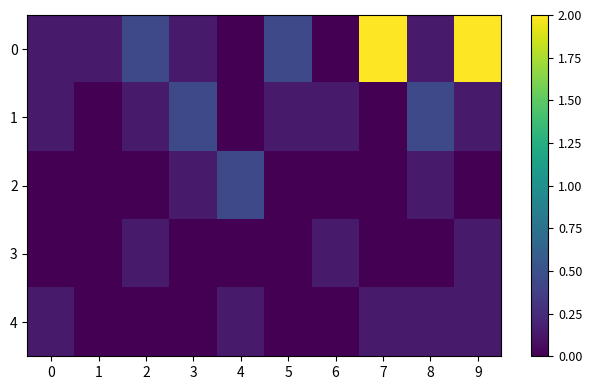

What is the spread (max minus min) of values at 6?

0.1